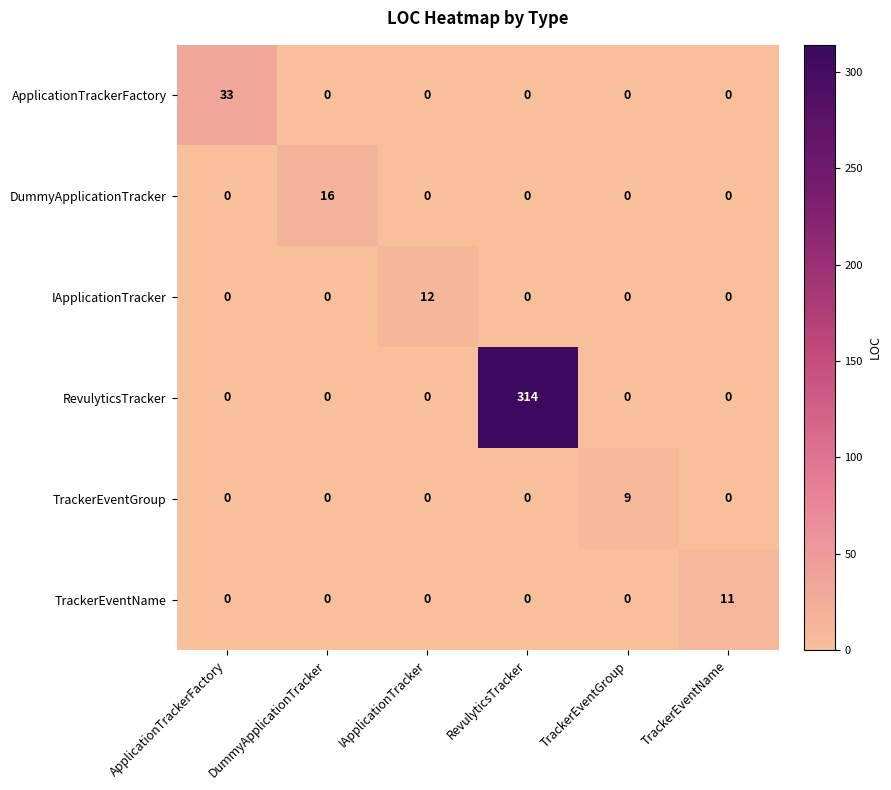

What is the difference between the maximum and second lowest values in the IApplicationTracker series?

12